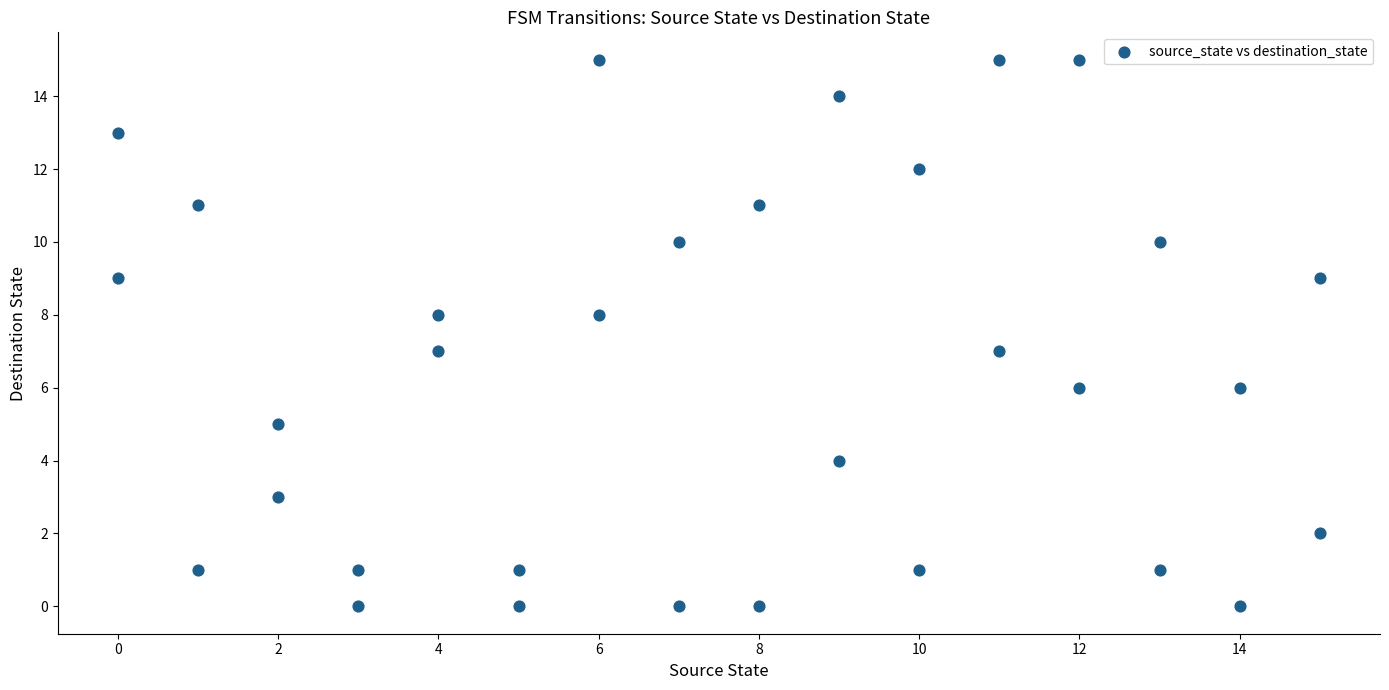

What is the range of Y values (max minus min)?

15